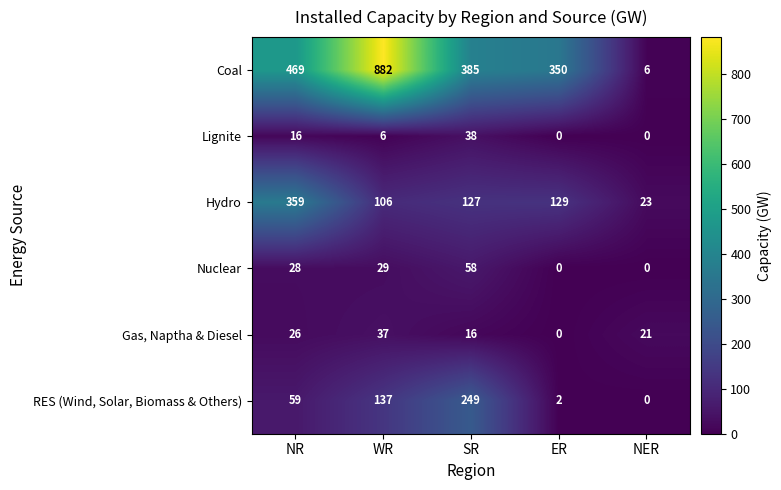

How many values in Lignite are above zero?

3